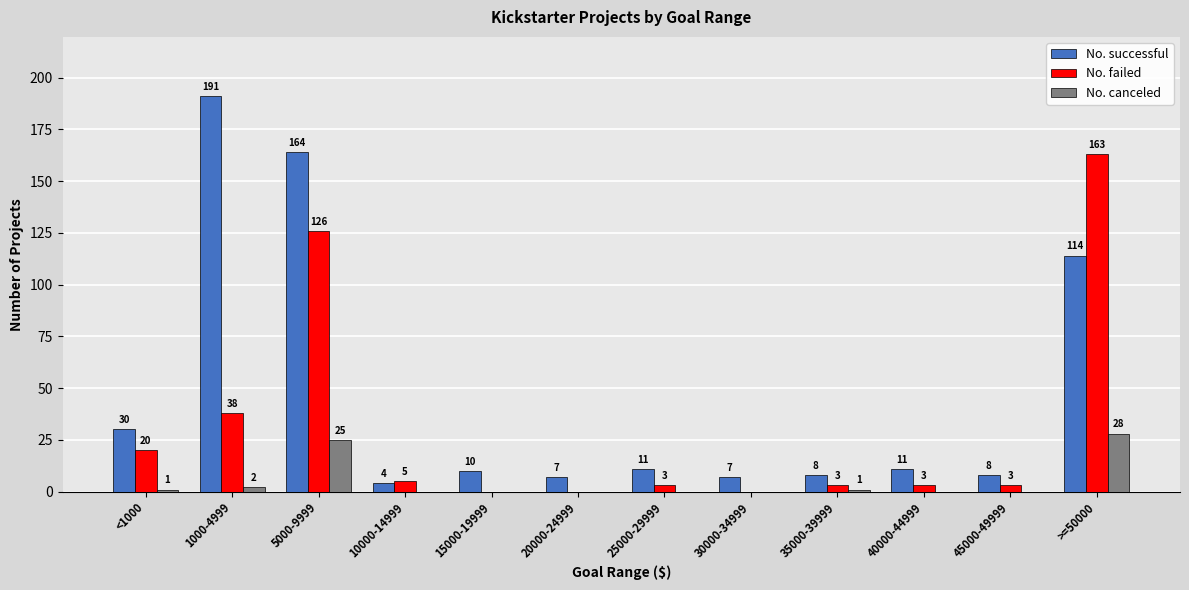

Between 1000-4999 and 15000-19999, which series saw the biggest shift?

No. successful